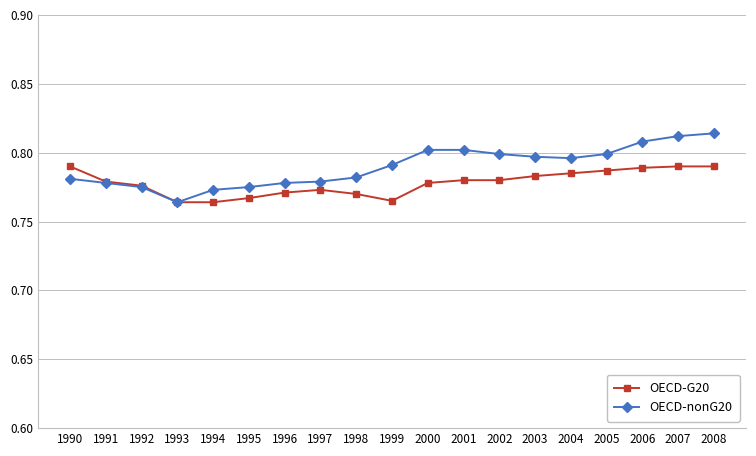

What are all the series names shown in the legend?

OECD-G20, OECD-nonG20